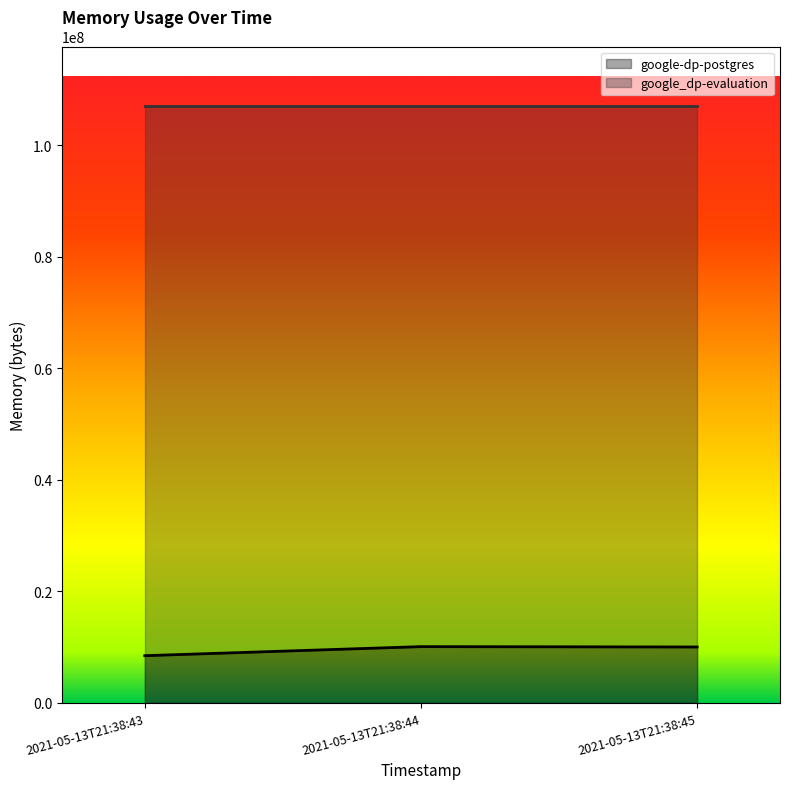

Rank the categories by value from lowest to highest.

2021-05-13T21:38:43, 2021-05-13T21:38:45, 2021-05-13T21:38:44